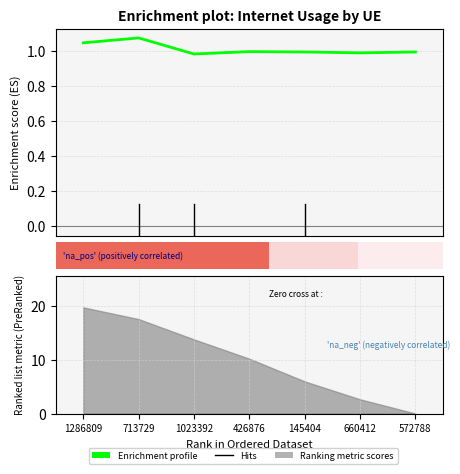

At which category does the chart reach its minimum across all series?

1023392